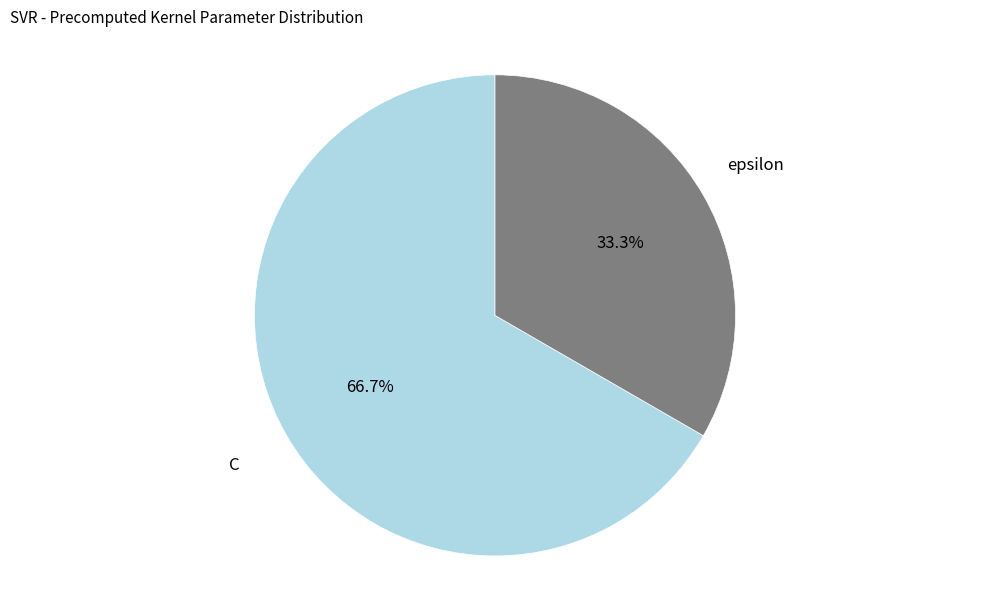

What is the smallest slice in the pie chart?

epsilon